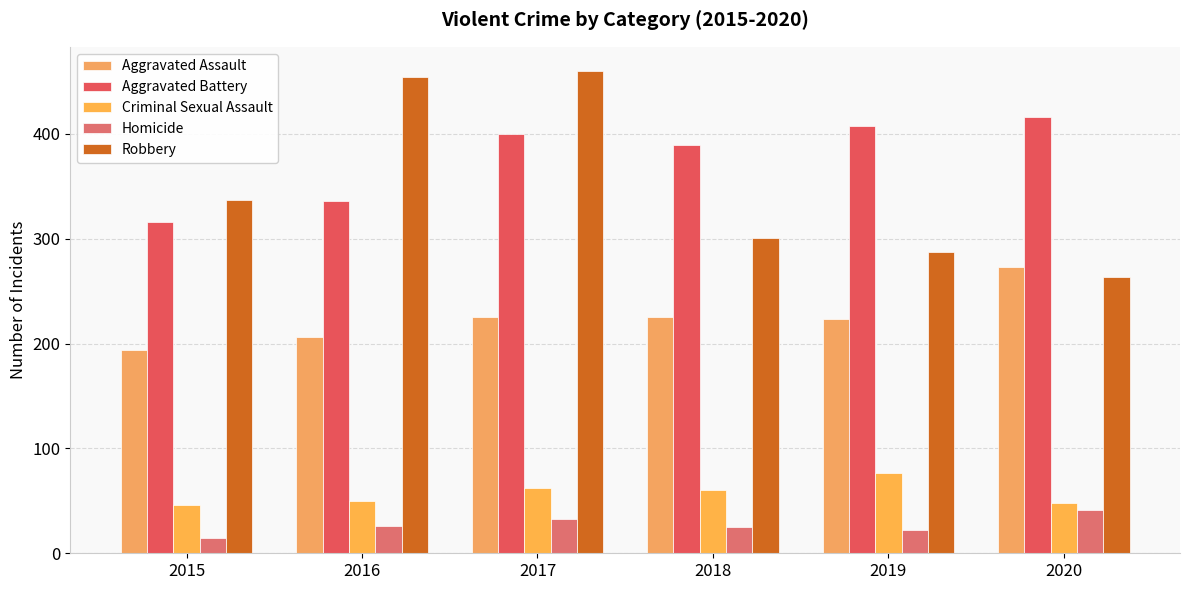

Count the Homicide values in the range 22 to 33.

4